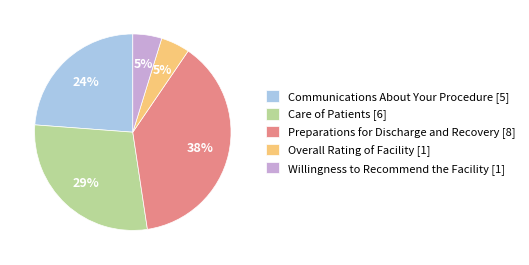

Is the sum of Communications About Your Procedure [5] and Preparations for Discharge and Recovery [8] greater than half?

Yes